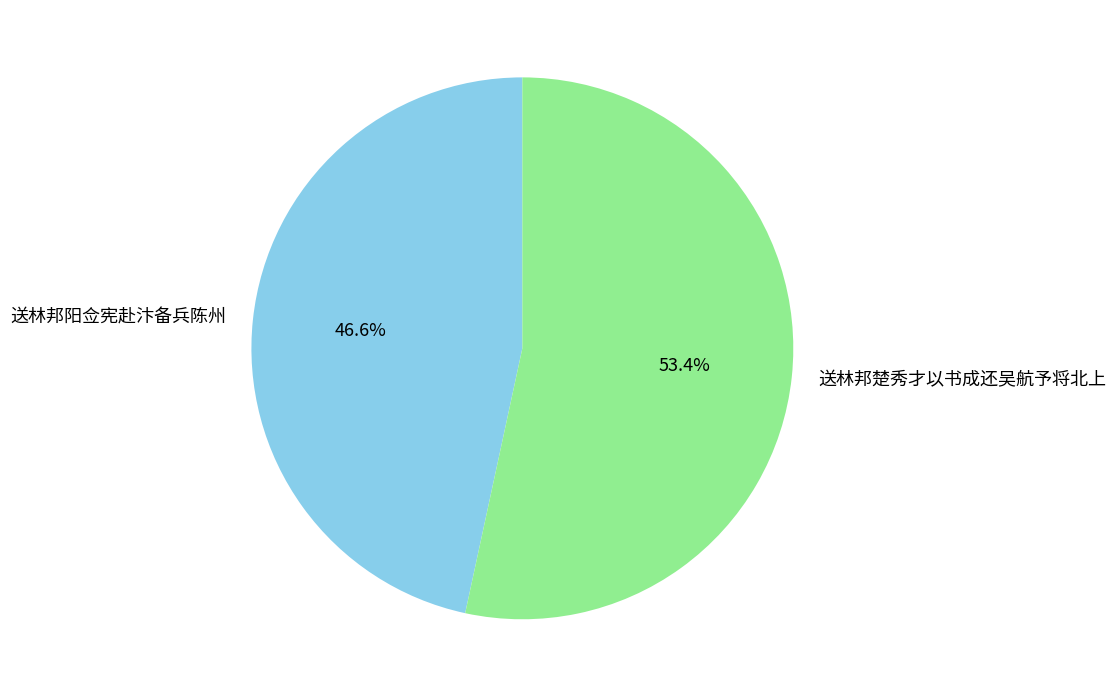

What percentage do 送林邦楚秀才以书成还吴航予将北上 and 送林邦阳佥宪赴汴备兵陈州 together represent?

100.0%